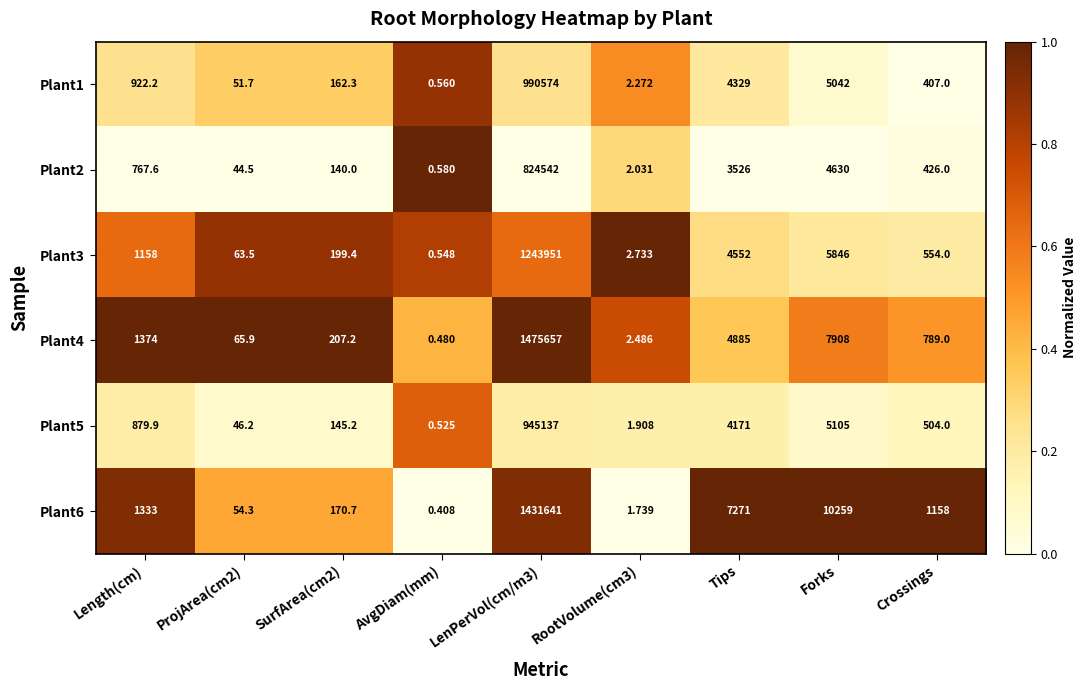

At which category does the chart reach its minimum across all series?

AvgDiam(mm)